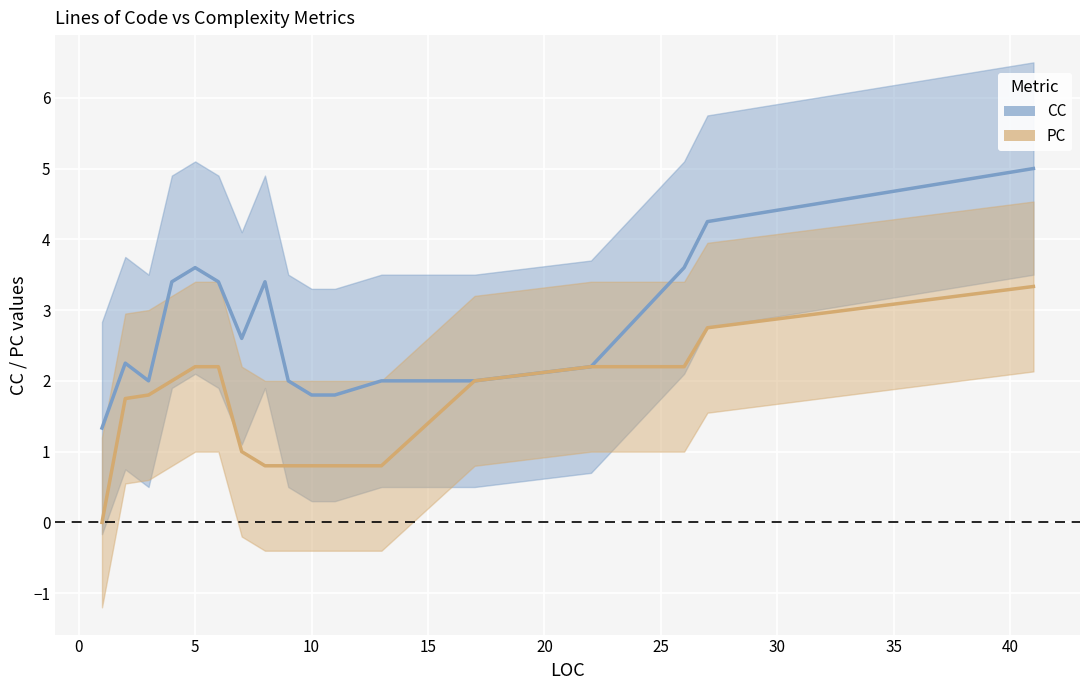

How many lines are shown in the chart?

2